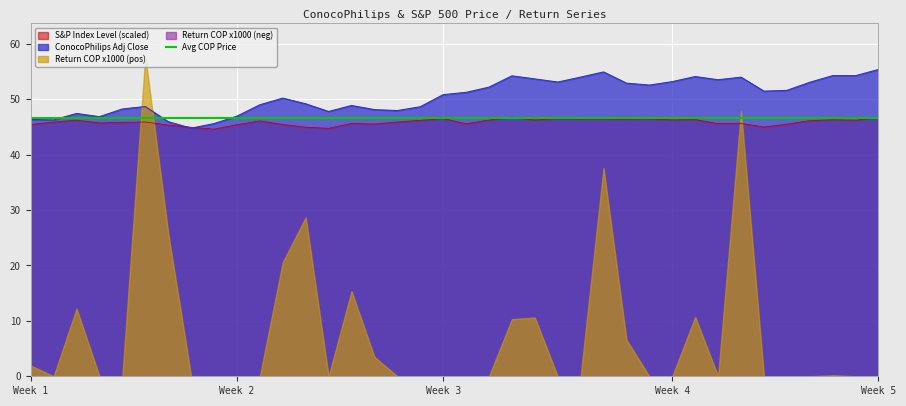

What is the difference between the highest and lowest values at 33?

6.5